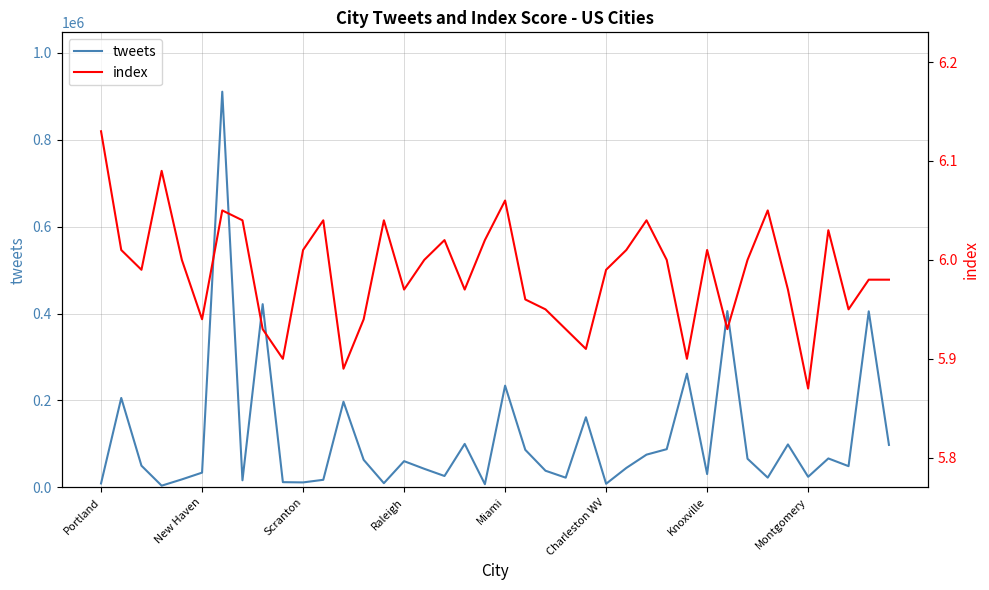

Rank the series by their maximum value, from highest to lowest.

tweets, index